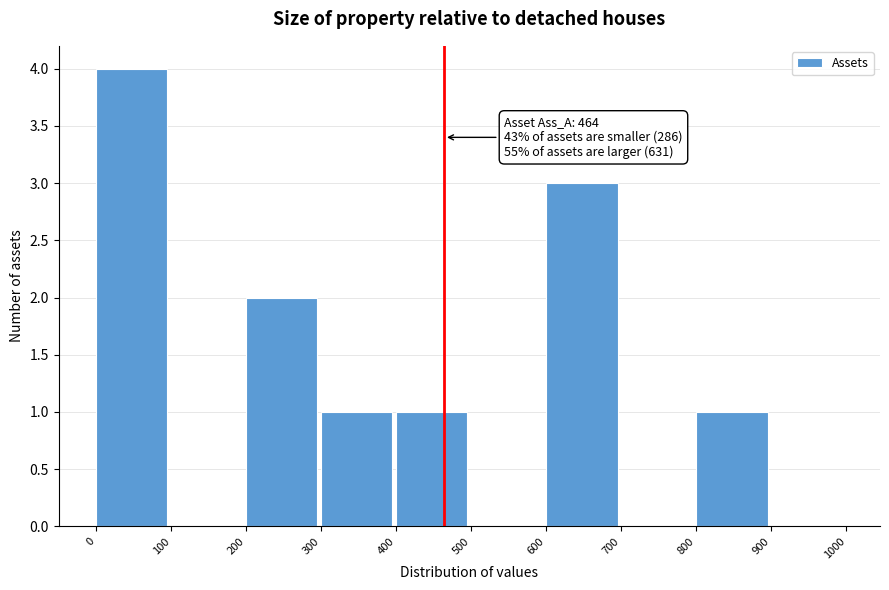

Which range on the x-axis has the tallest bar?

0 to 100